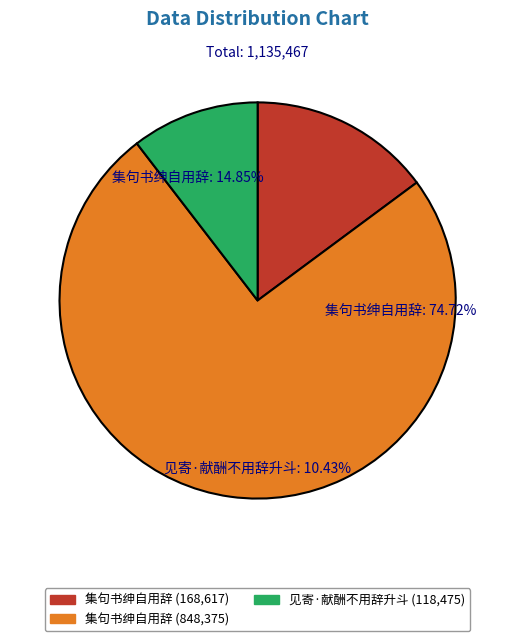

Combined, do 集句书绅自用辞 (168617) and 见寄·献酬不用辞升斗 (118475) account for over 50%?

No